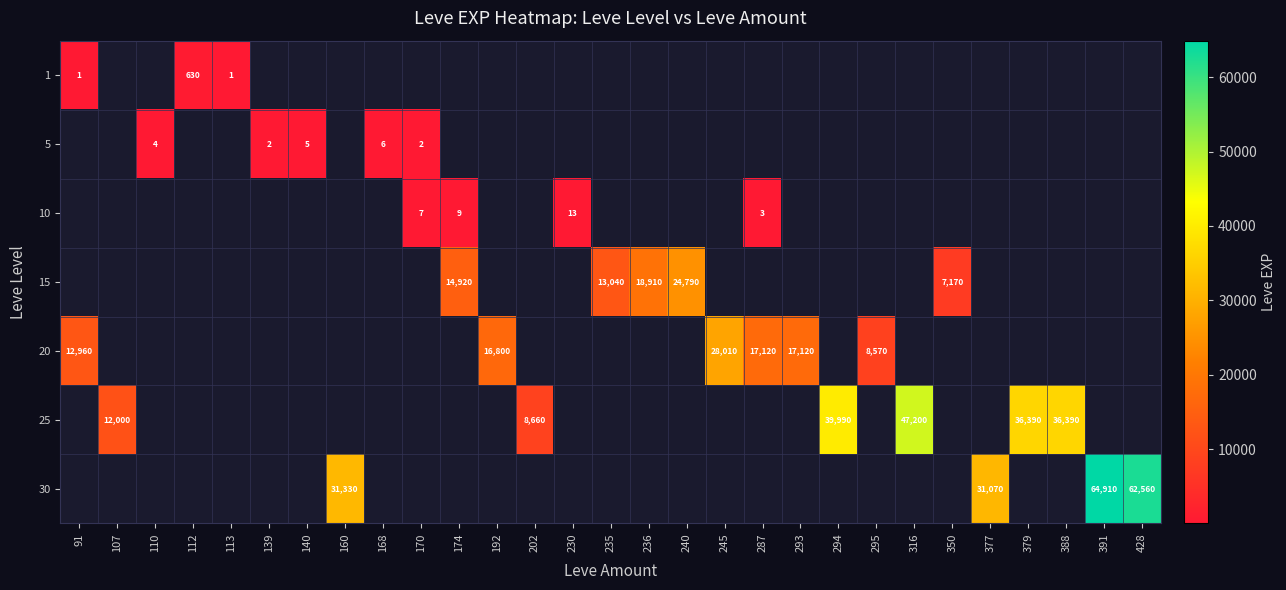

The value of 5 at 168 is 9. True or false?

False